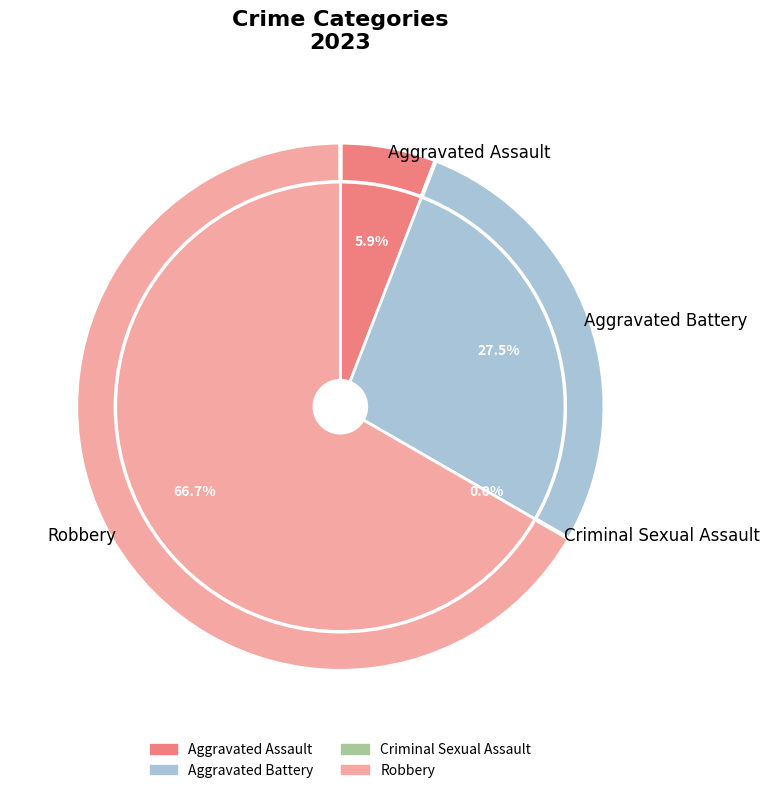

The Aggravated Assault slice represents 1% of the pie. True or false?

False